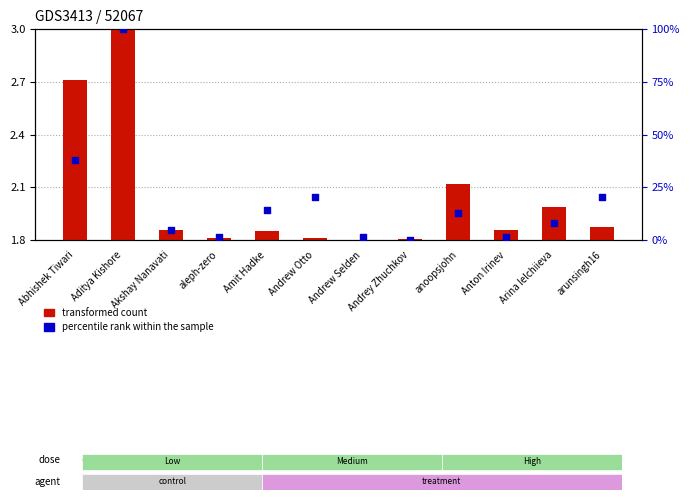

At which category is the sum across all series the highest?

Aditya Kishore